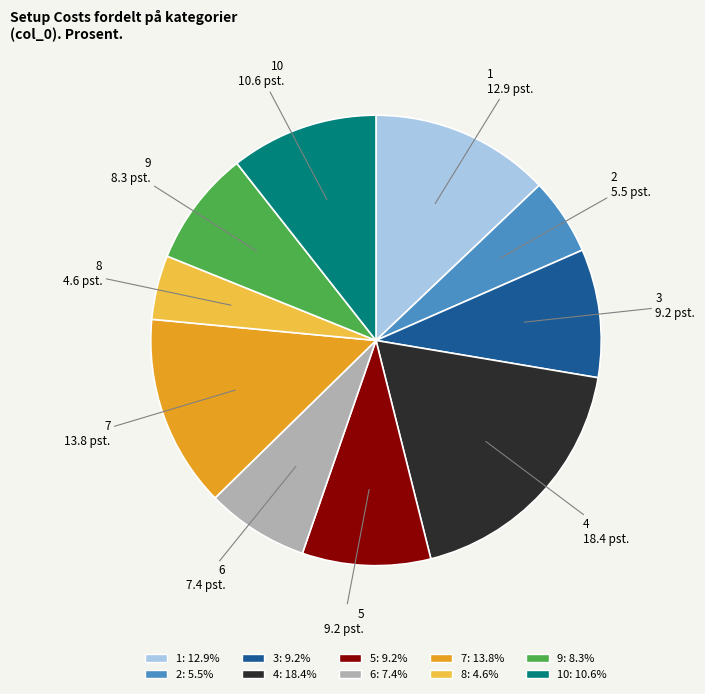

Does any single category account for the majority?

No